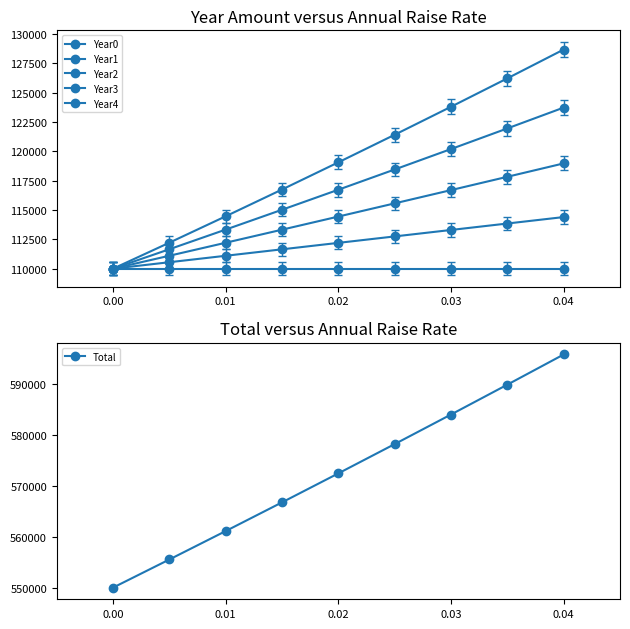

True or false: Total has more than 0 interior local peaks.

False